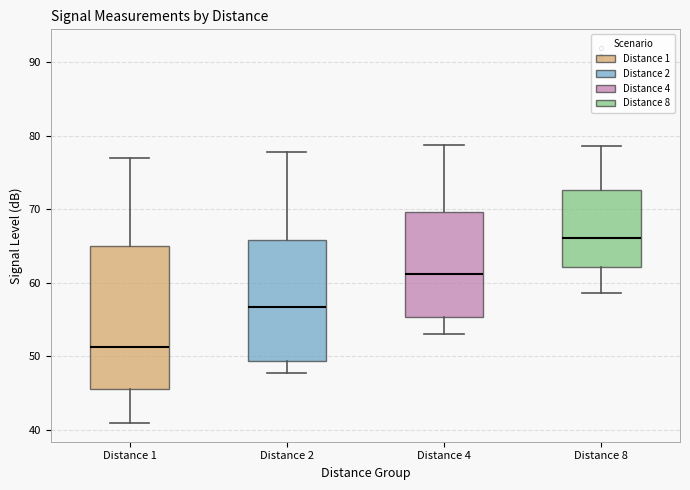

Reading left to right, read every box against the y-axis: the position of its median line, the range the box covers, and the ends of its whiskers. The values are not printed on the chart, so give them approximately, as read against the axis.

Distance 1: median 51, box 46 to 65, whiskers 41 to 77
Distance 2: median 57, box 49 to 66, whiskers 48 to 78
Distance 4: median 61, box 55 to 70, whiskers 53 to 79
Distance 8: median 66, box 62 to 73, whiskers 59 to 79